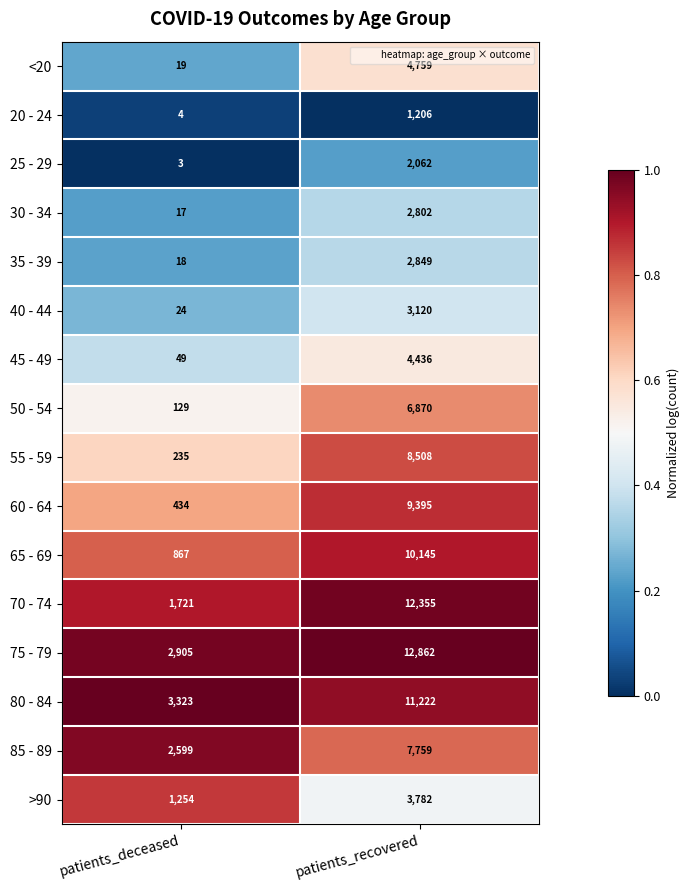

What is the greatest value displayed?

12862